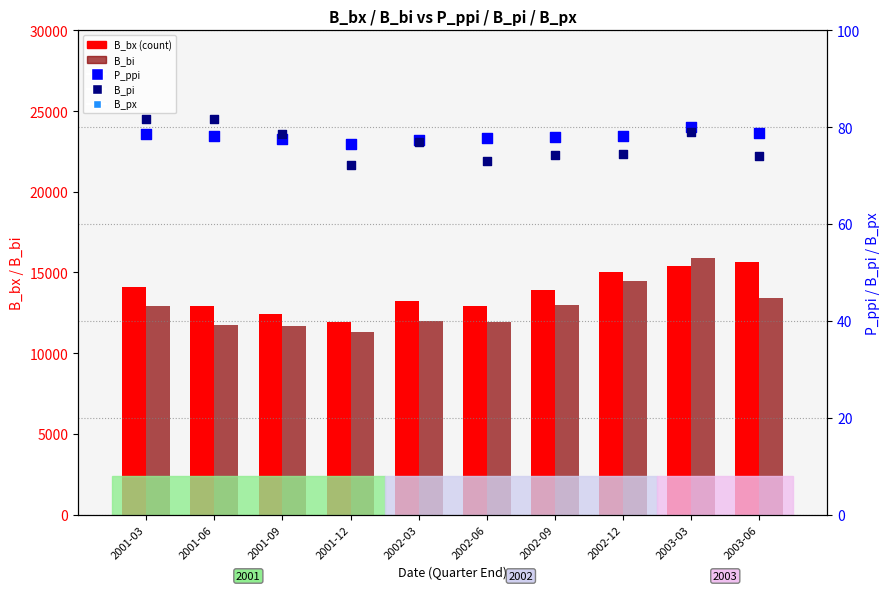

What are all the series names shown in the legend?

B_bx, B_bi, P_ppi, B_pi, B_px